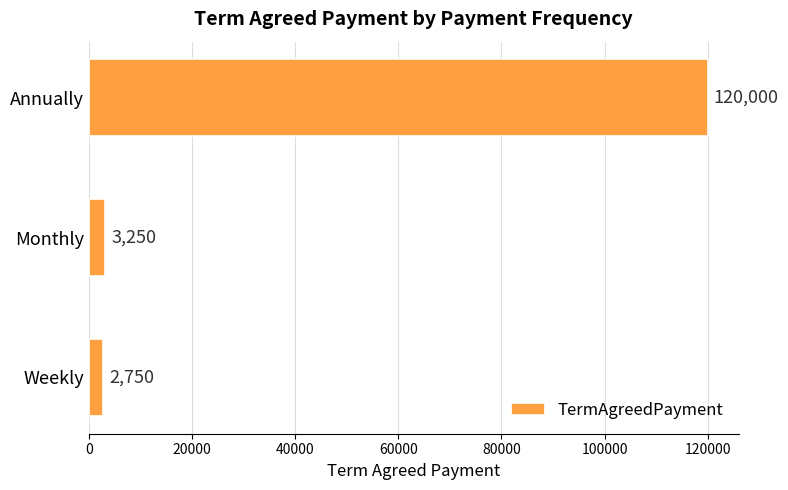

What is the maximum value shown in the chart?

120000